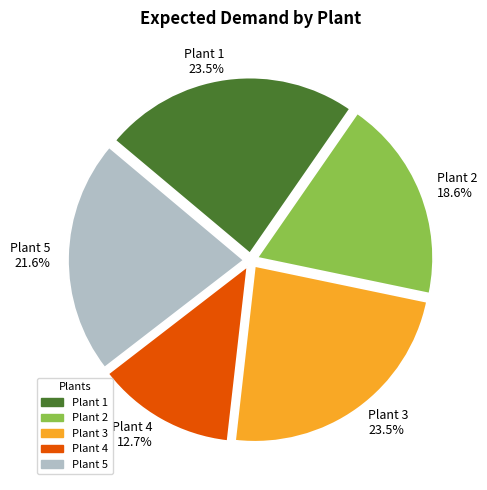

Count the number of slices in the pie.

5